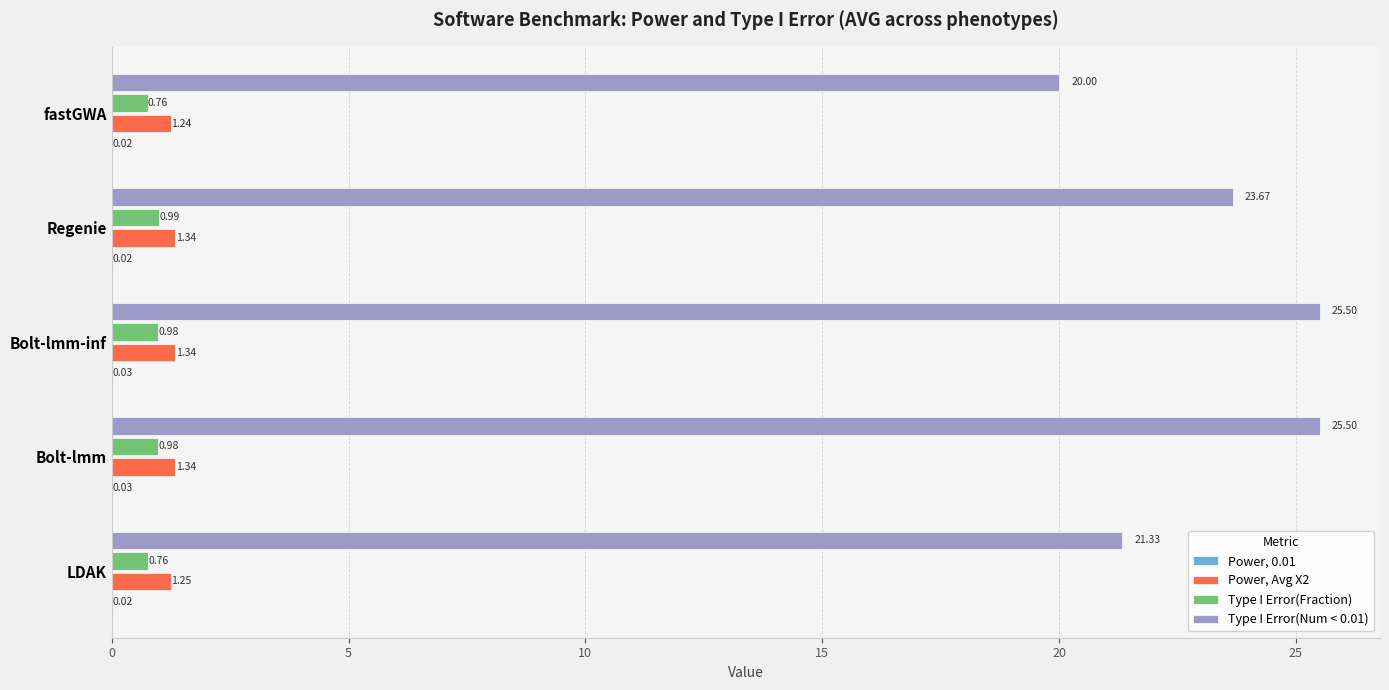

Which series changed the most between LDAK and Regenie?

Type I Error(Num < 0.01)